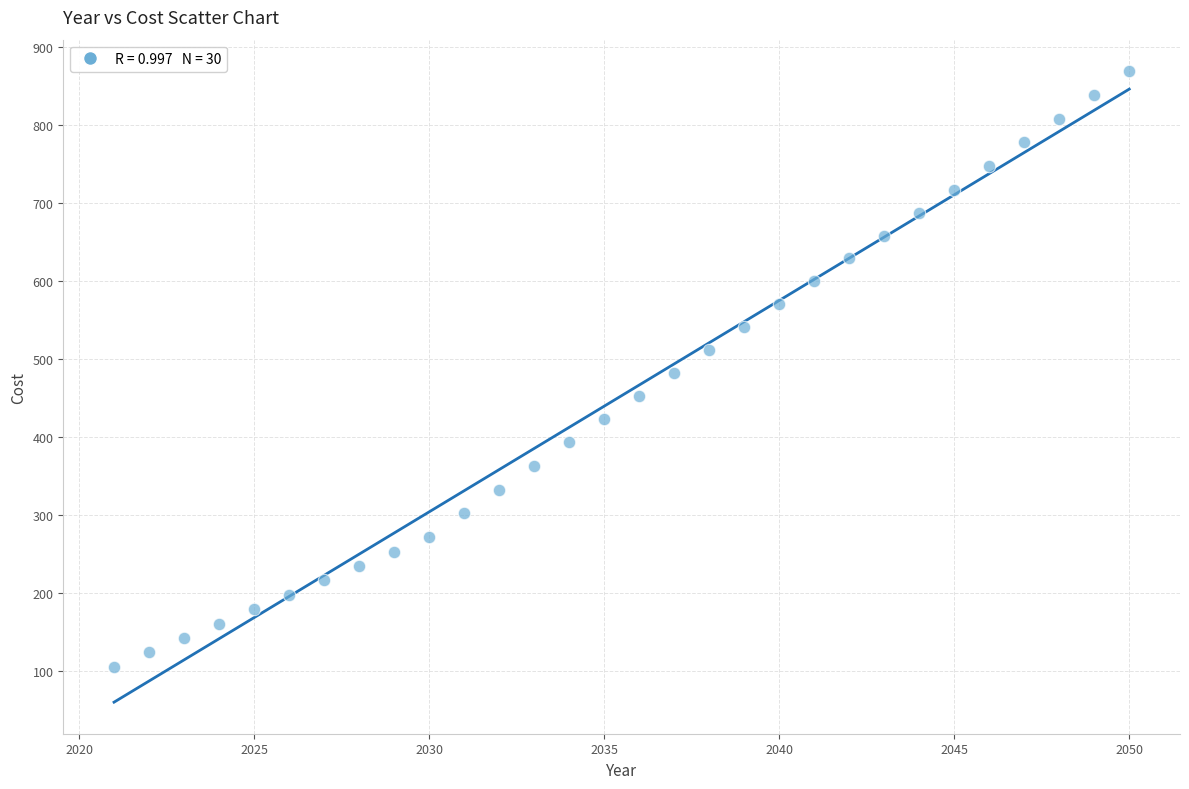

What is the range of Y values (max minus min)?

763.6